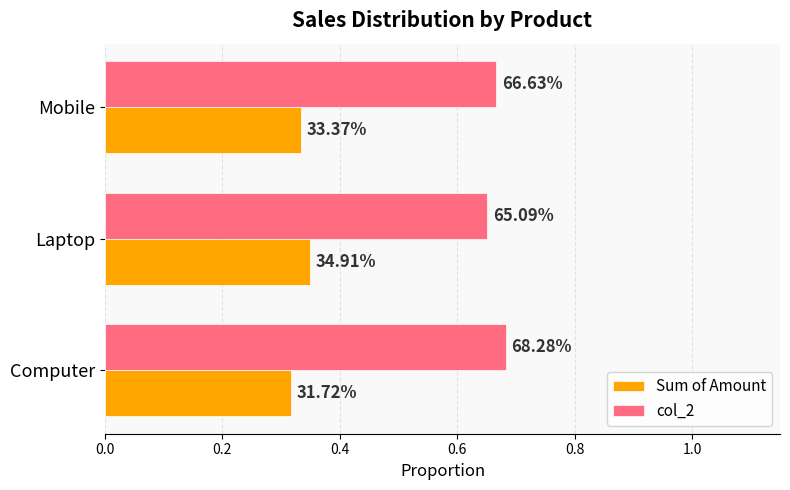

What are all the series names shown in the legend?

Sum of Amount, col_2